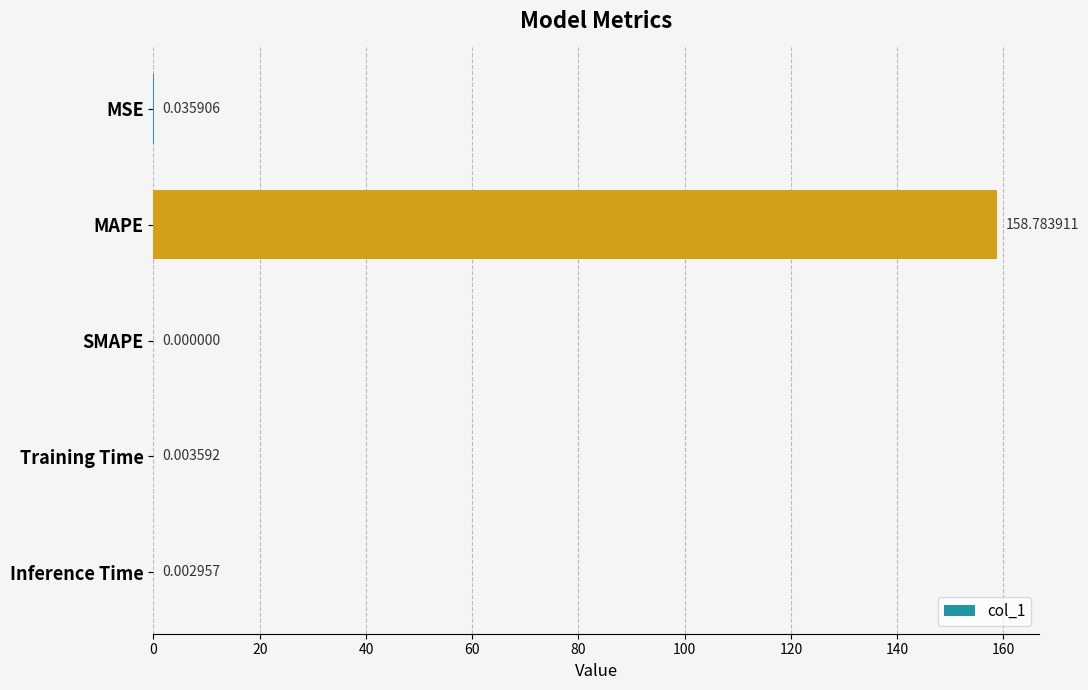

What is the sum of all values?

158.8